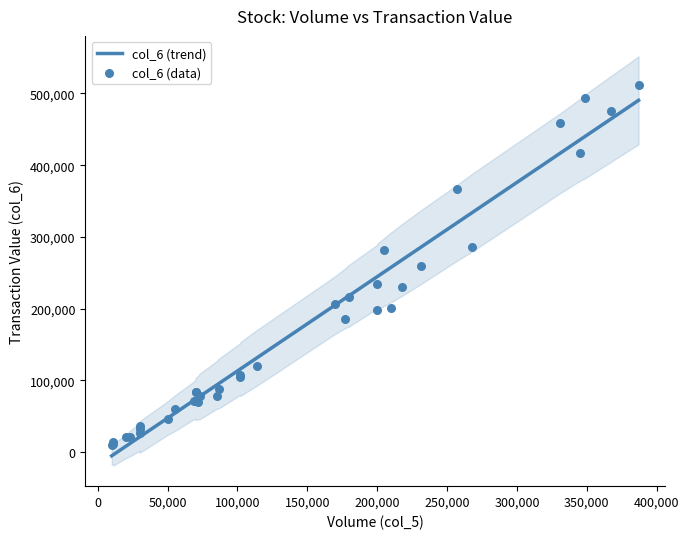

At how many categories does at least one series exceed -25?

36